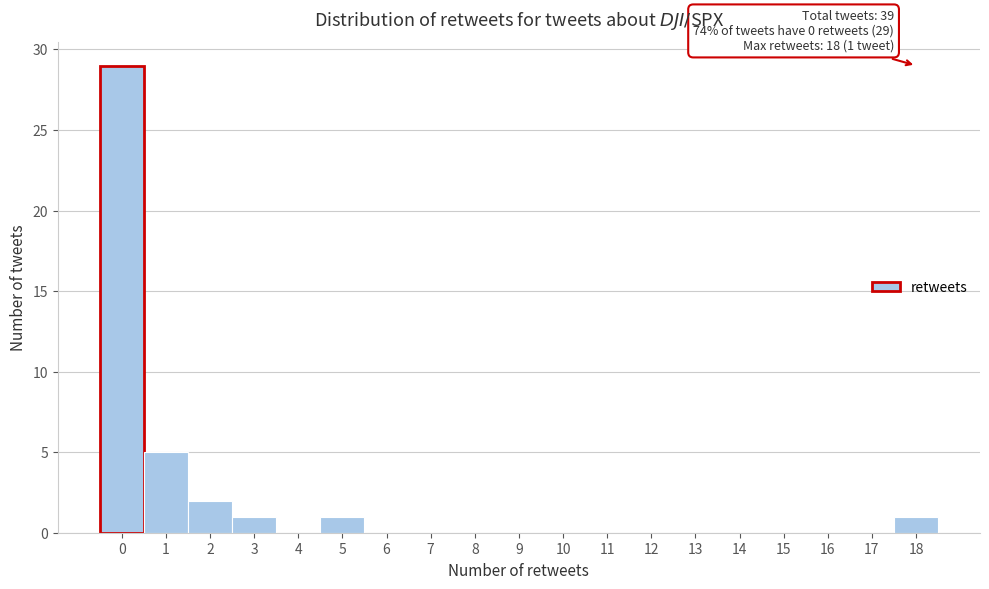

Over which range of the x-axis is the bar tallest?

-0.5 to 0.5